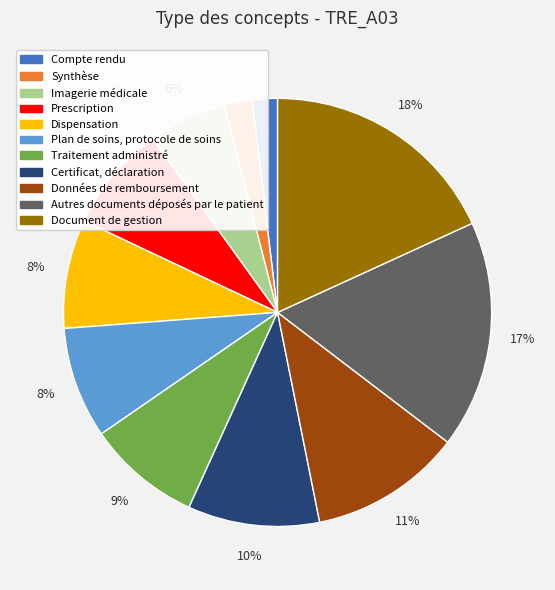

Approximately how many times larger is the value at Compte rendu compared to Dispensation?

0.2